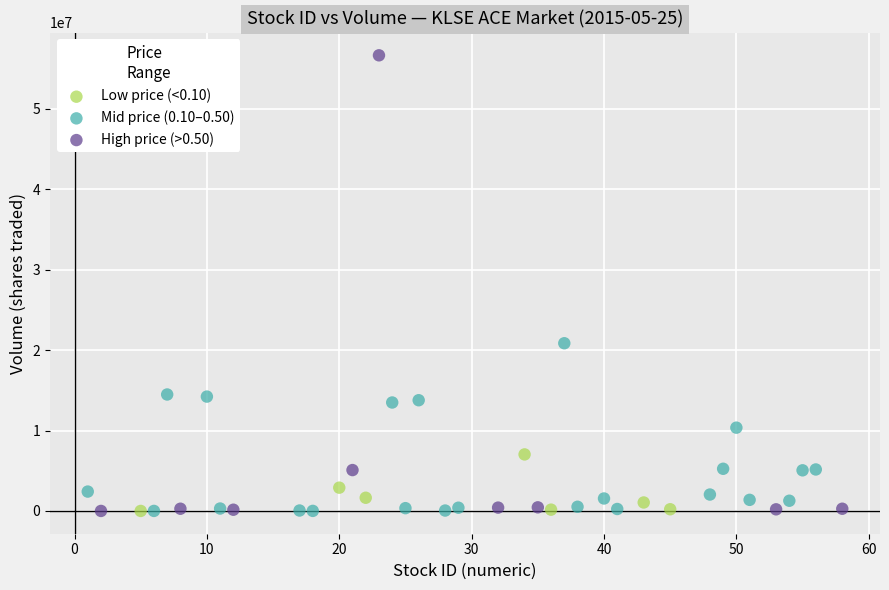

Which series contains the highest Y value?

High price (>0.50)